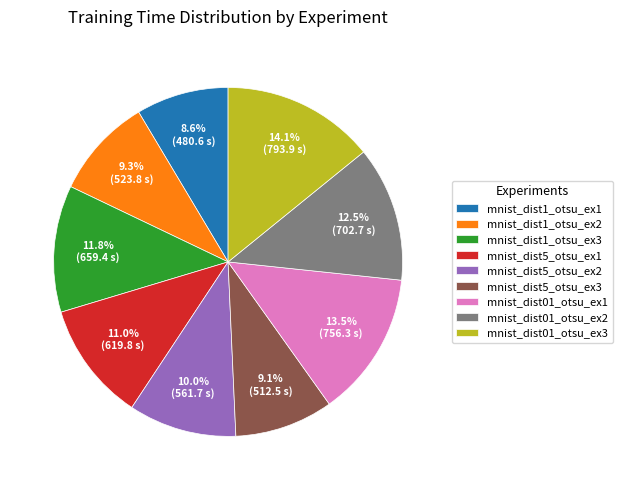

Does mnist_dist5_otsu_ex1 account for over 50% of the chart?

No